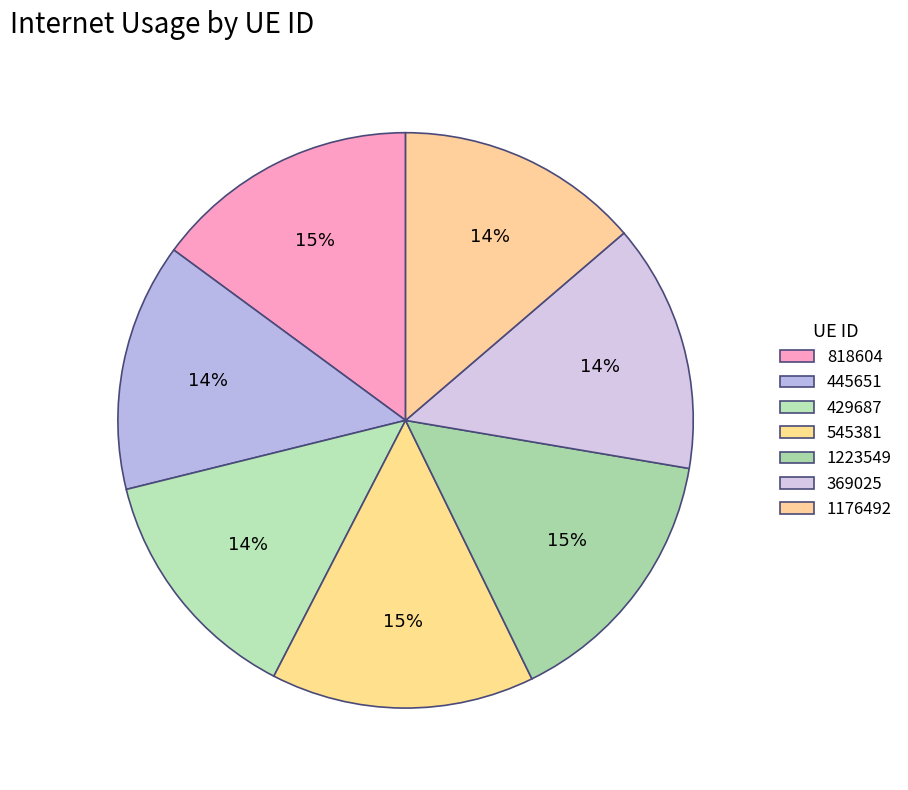

How many segments does this pie chart have?

7